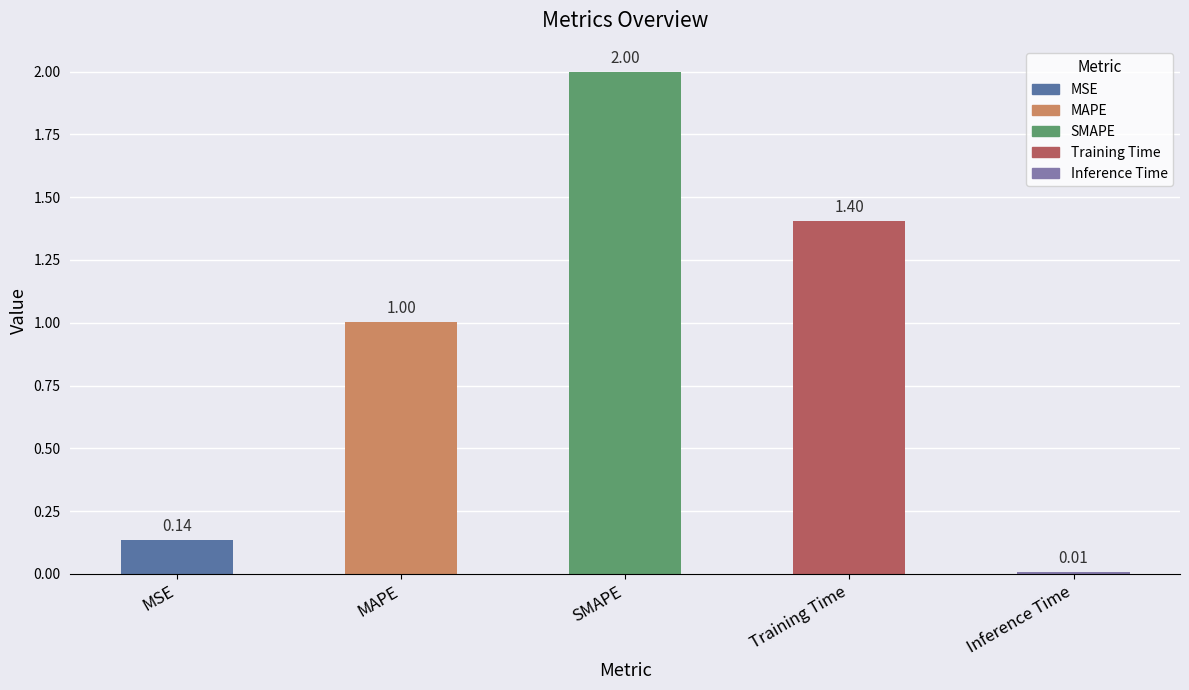

Which has a higher value, MAPE or SMAPE?

SMAPE